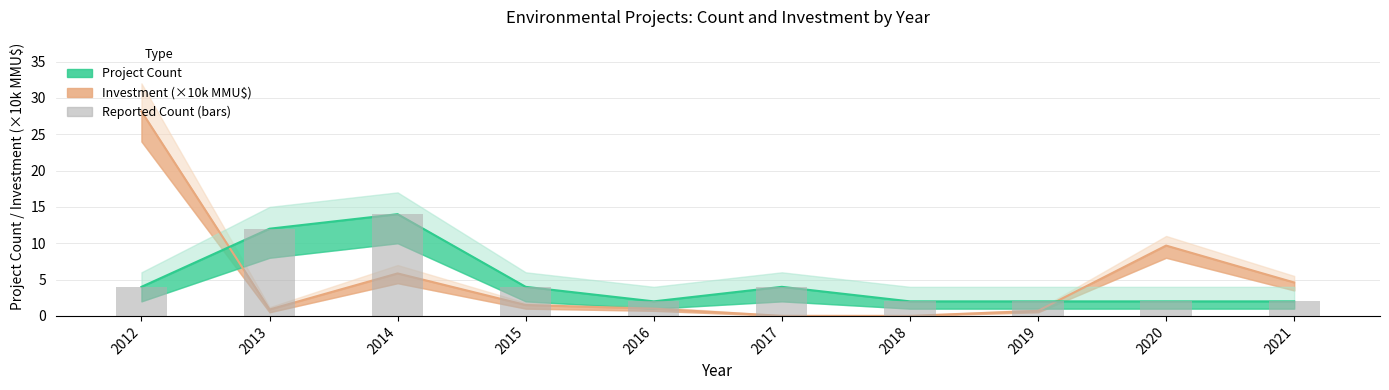

Reading right to left, extract all data points from this chart.

Count: 2021=2.0	2020=2.0	2019=2.0	2018=2.0	2017=4.0	2016=2.0	2015=4.0	2014=14.0	2013=12.0	2012=4.0
Count_upper: 2021=2.0	2020=2.0	2019=2.0	2018=2.0	2017=4.0	2016=2.0	2015=4.0	2014=14.0	2013=12.0	2012=4.0
Investment: 2021=4.6	2020=9.7	2019=0.7	2018=0.0	2017=0.0	2016=1.0	2015=1.5	2014=5.8	2013=0.9	2012=28.1